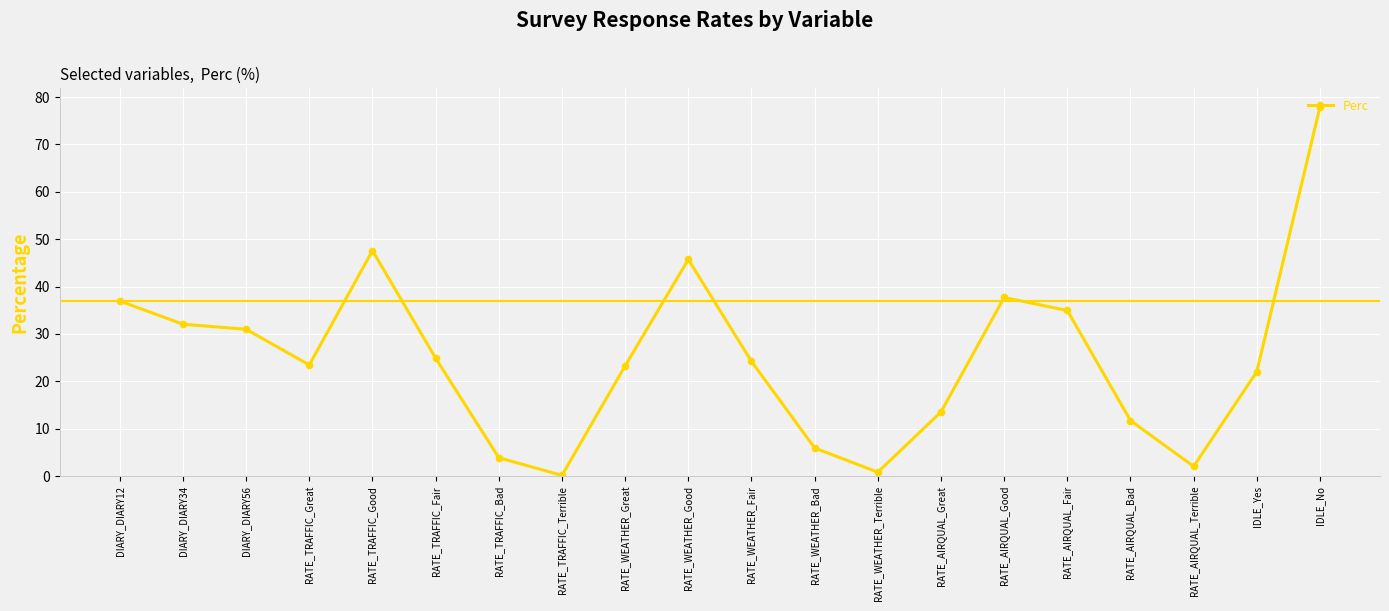

True or false: there are more than 0 points higher than both neighbors.

True